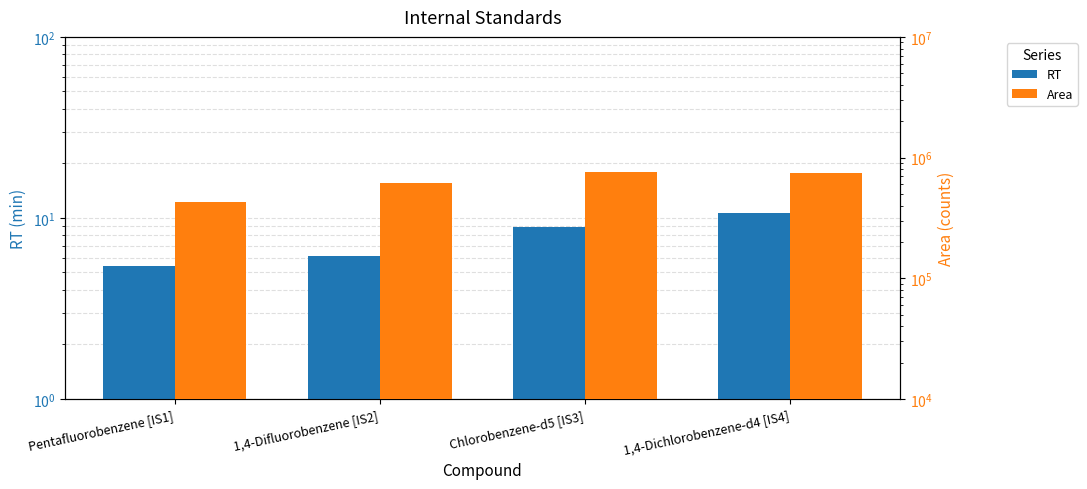

Rank the series at 1,4-Dichlorobenzene-d4 [IS4] from lowest to highest value.

RT, Area